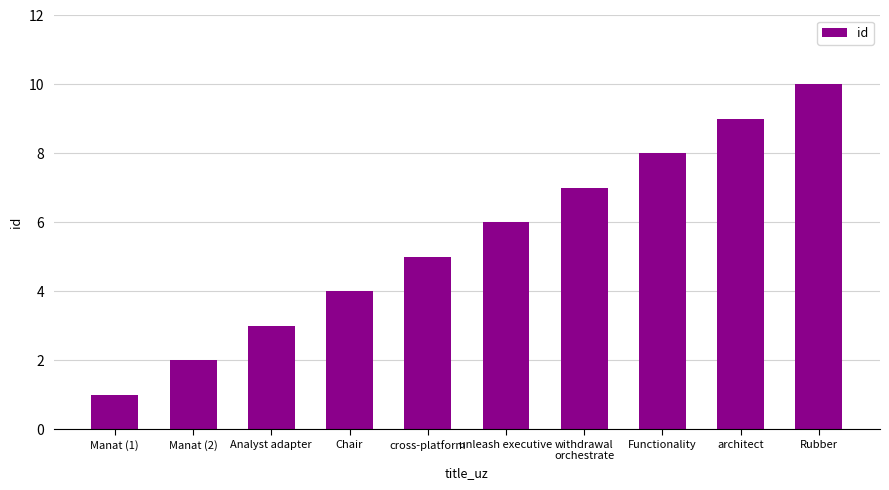

What is the change in value from Chair to Functionality?

+4